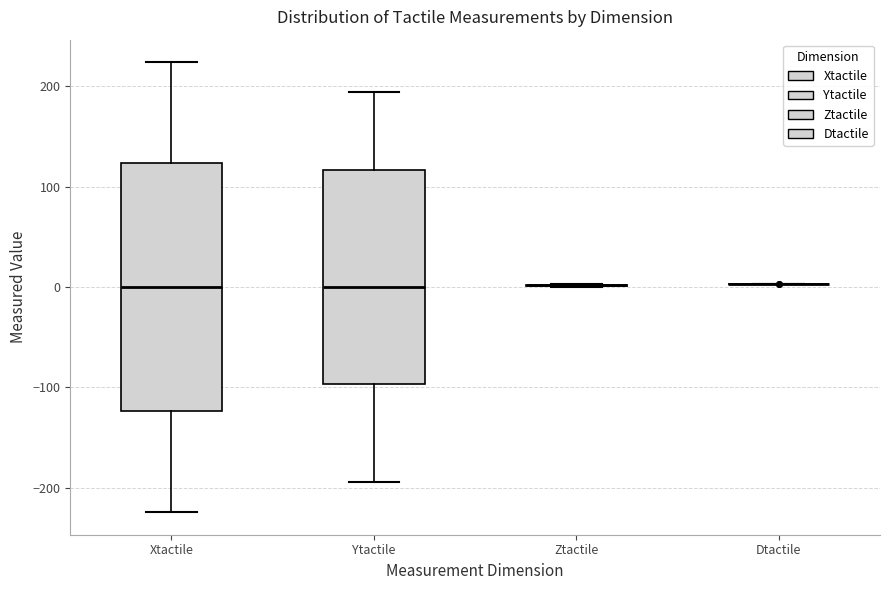

Reading left to right, read every box against the y-axis: the position of its median line, the range the box covers, and the ends of its whiskers. The values are not printed on the chart, so give them approximately, as read against the axis.

Xtactile: median 0, box -120 to 120, whiskers -220 to 220
Ytactile: median 0, box -100 to 120, whiskers -190 to 190
Ztactile: box collapsed to a line at 0, whiskers 0 to 0
Dtactile: box collapsed to a line at 0, whiskers 0 to 0